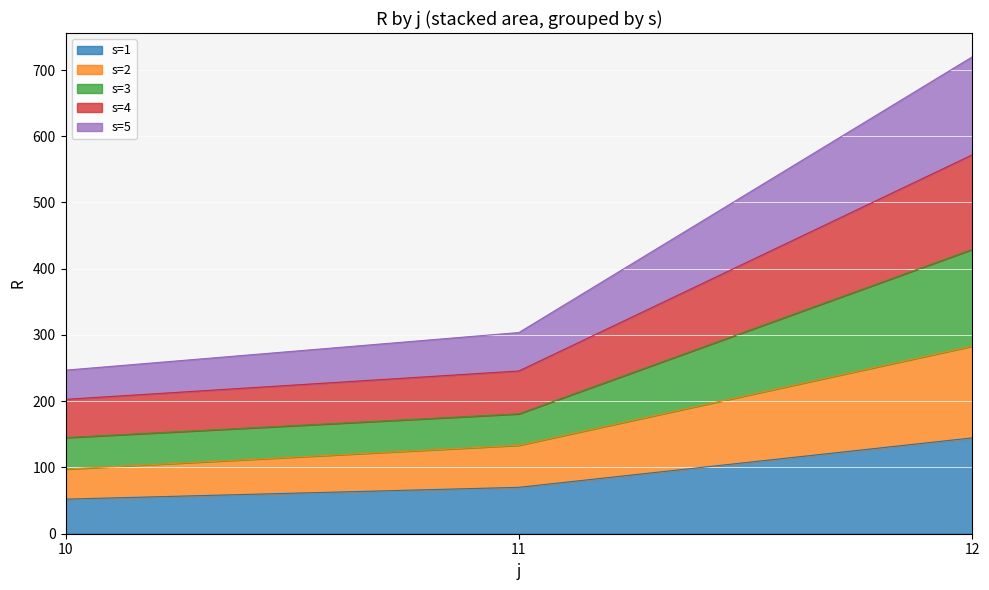

What is the total value across all series at 12?

719.8